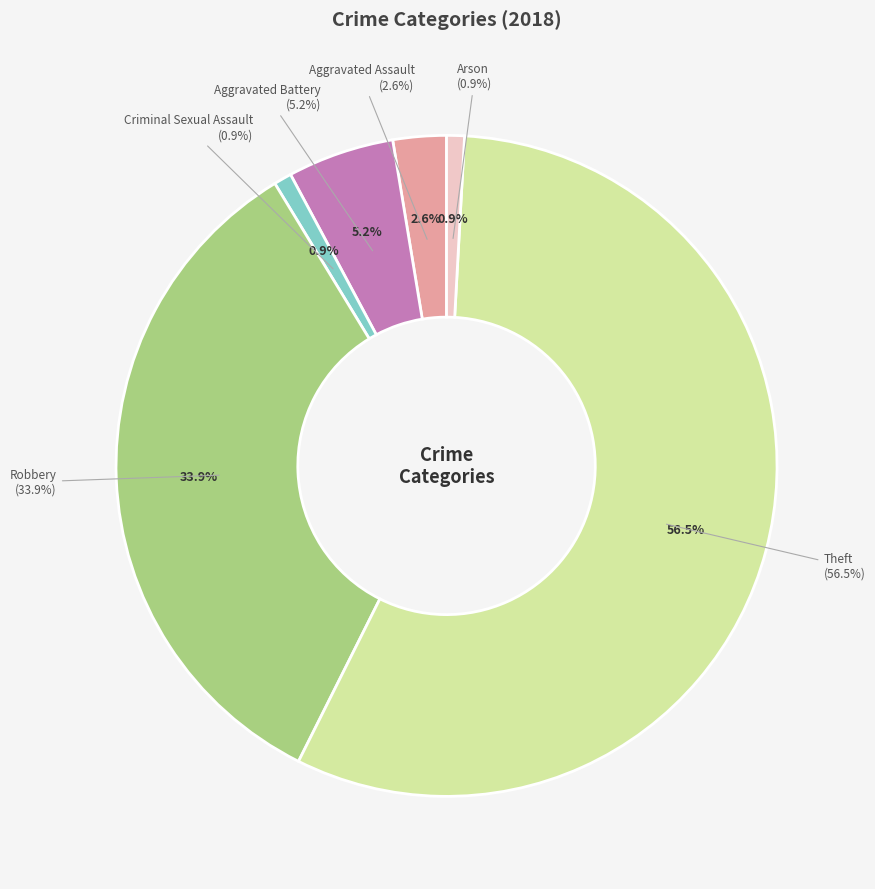

Is there a majority slice in this chart?

Yes